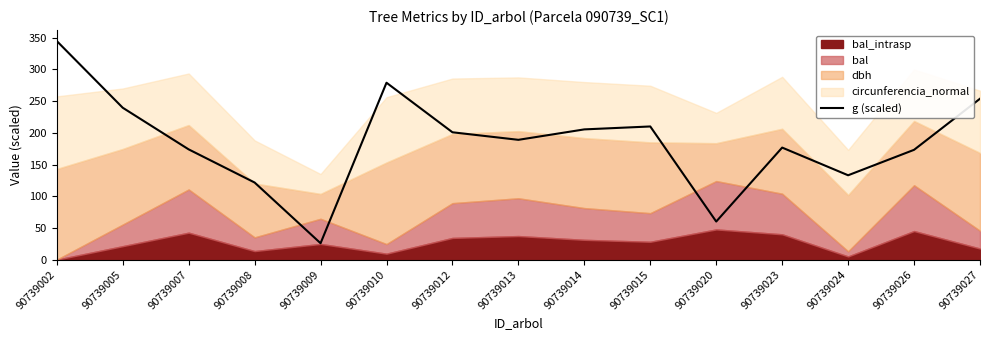

The g (scaled) series shows 200.9 at 90739012. True or false?

True